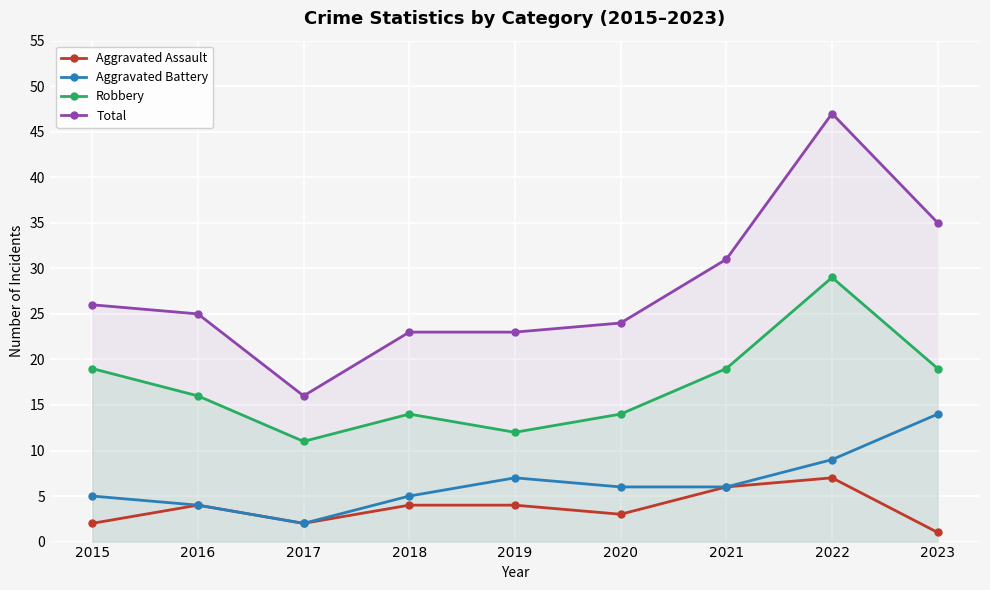

Reading left to right, list all the values displayed in this chart.

Aggravated Assault: 2	4	2	4	4	3	6	7	1
Aggravated Battery: 5	4	2	5	7	6	6	9	14
Robbery: 19	16	11	14	12	14	19	29	19
Total: 26	25	16	23	23	24	31	47	35